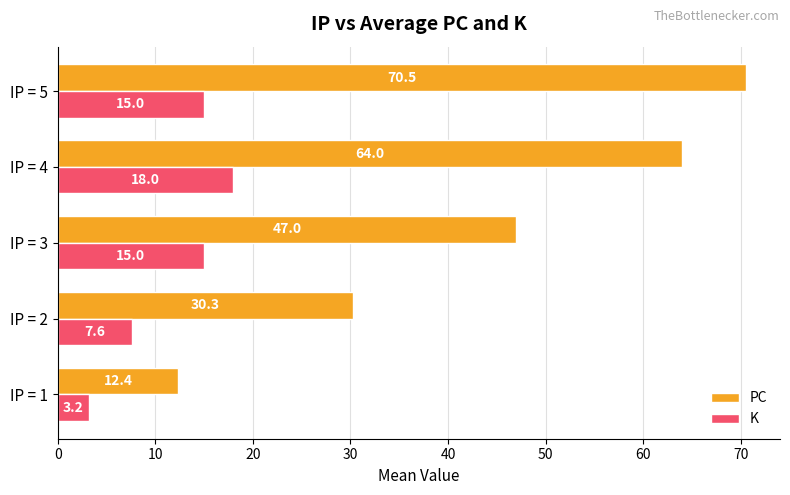

What is the spread (max minus min) of values at IP = 1?

9.2